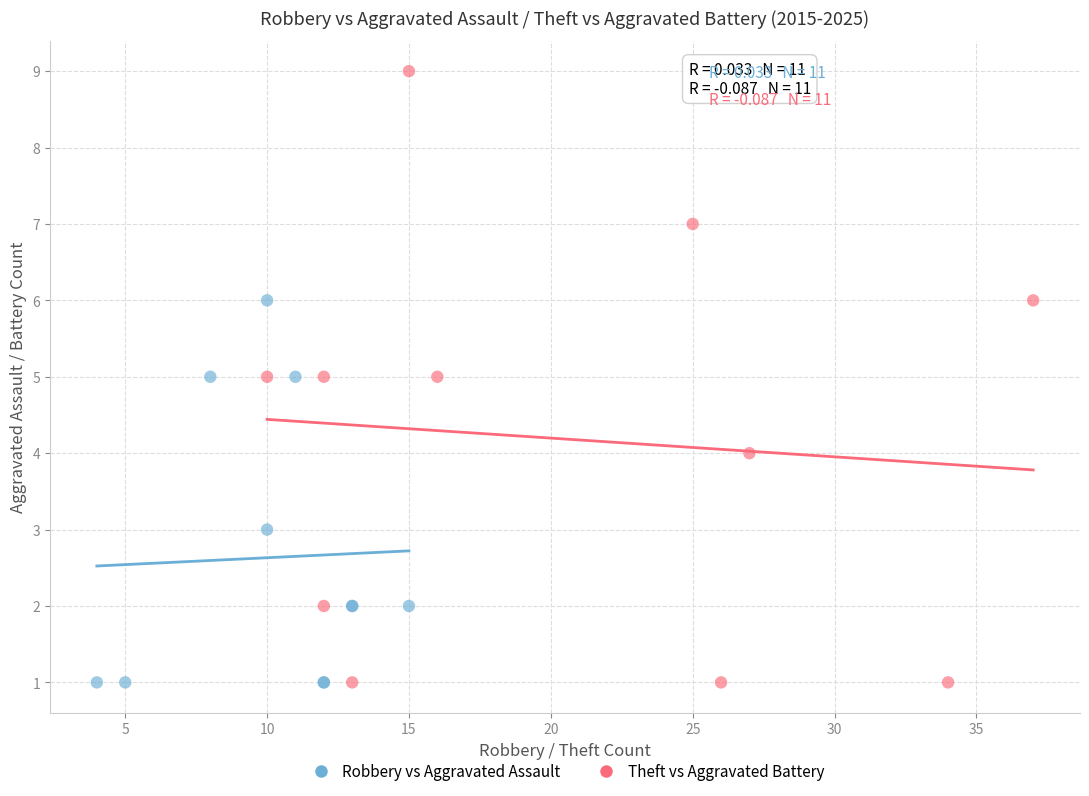

What are all the series names shown in the legend?

Robbery vs Aggravated Assault, Theft vs Aggravated Battery